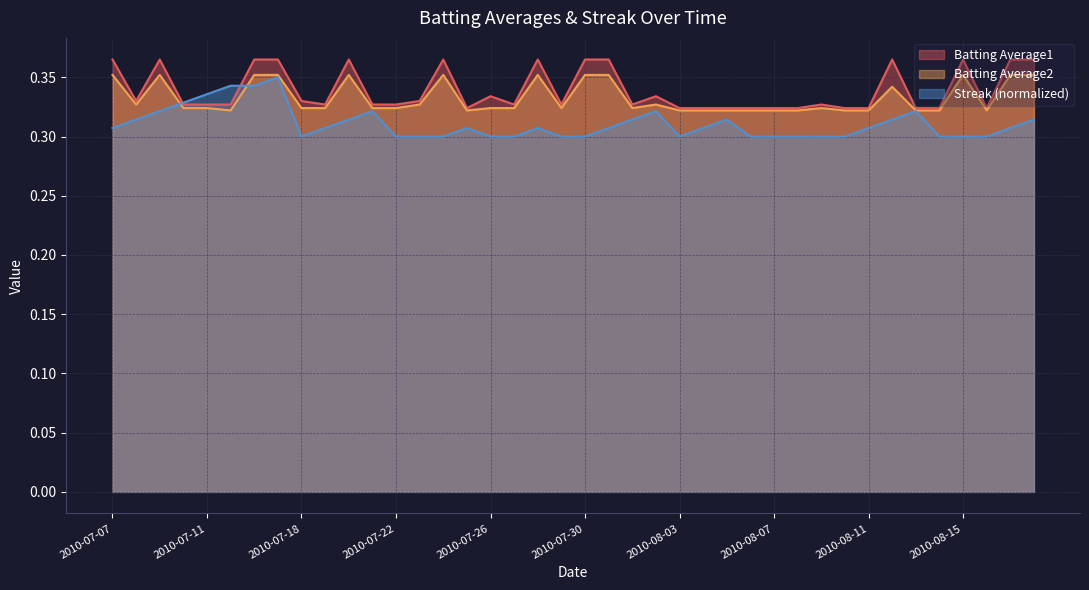

What is the value of the Batting Average2 point at the 6th from the left?

0.3